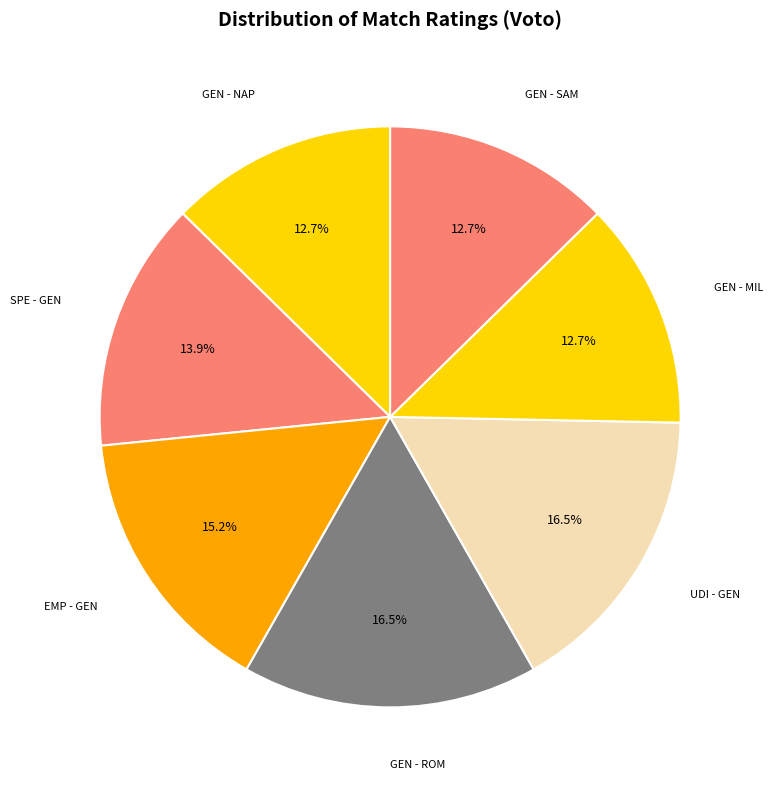

What is the ratio of the value at SPE - GEN to the value at EMP - GEN?

0.9